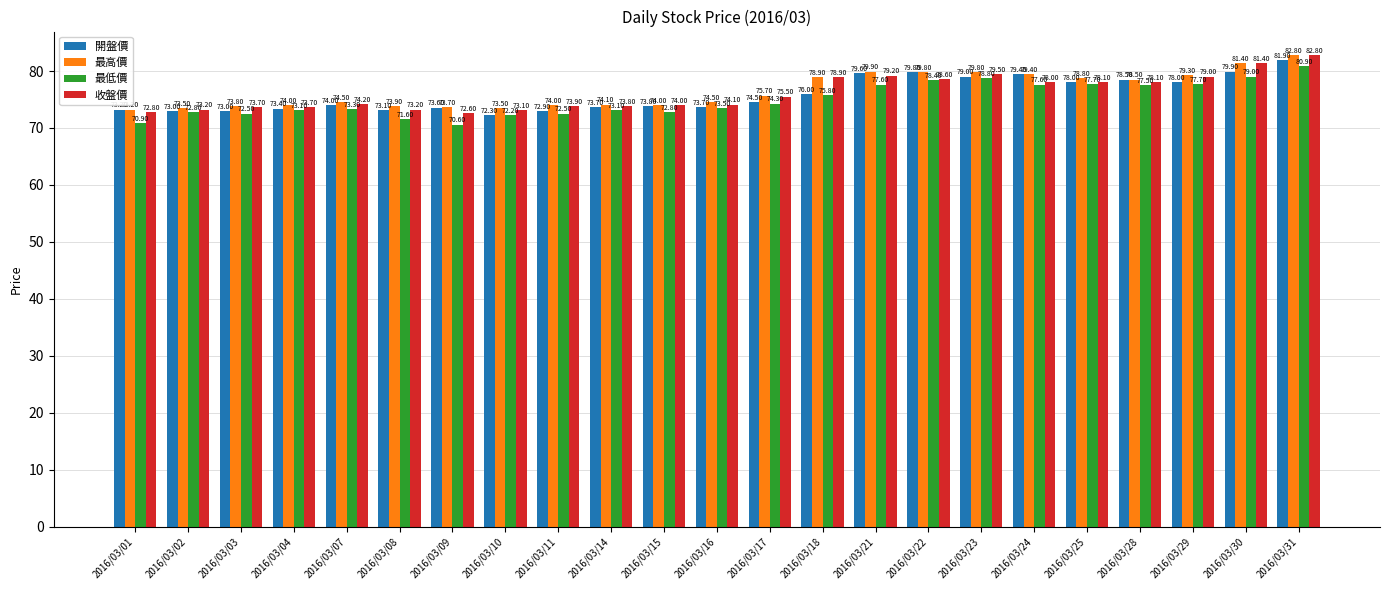

How many bars are there in total?

92